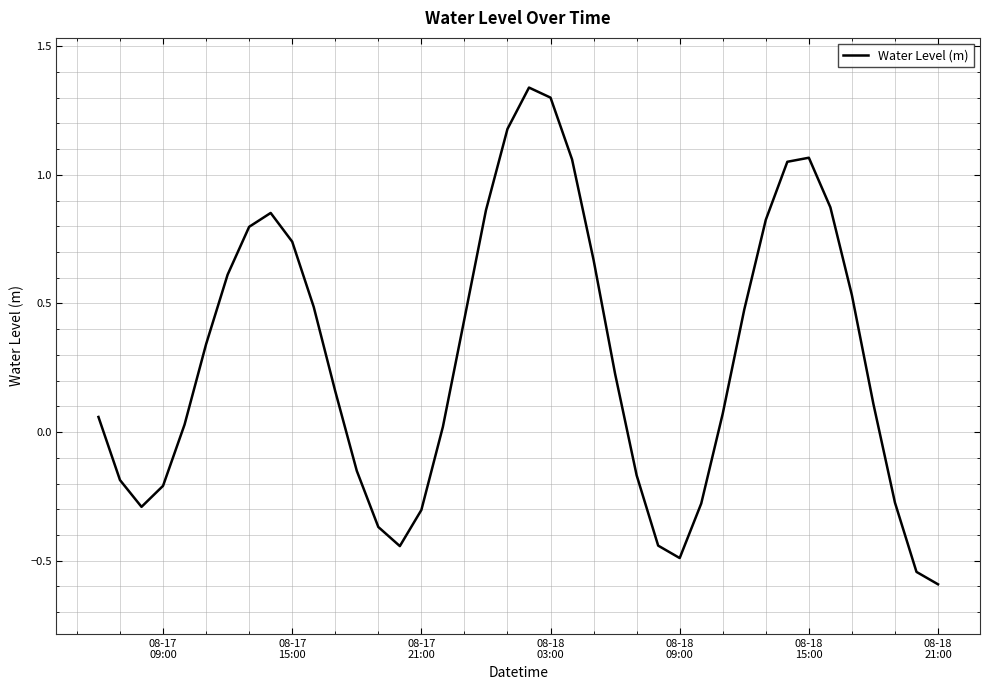

What is the difference between the maximum and minimum values?

1.9